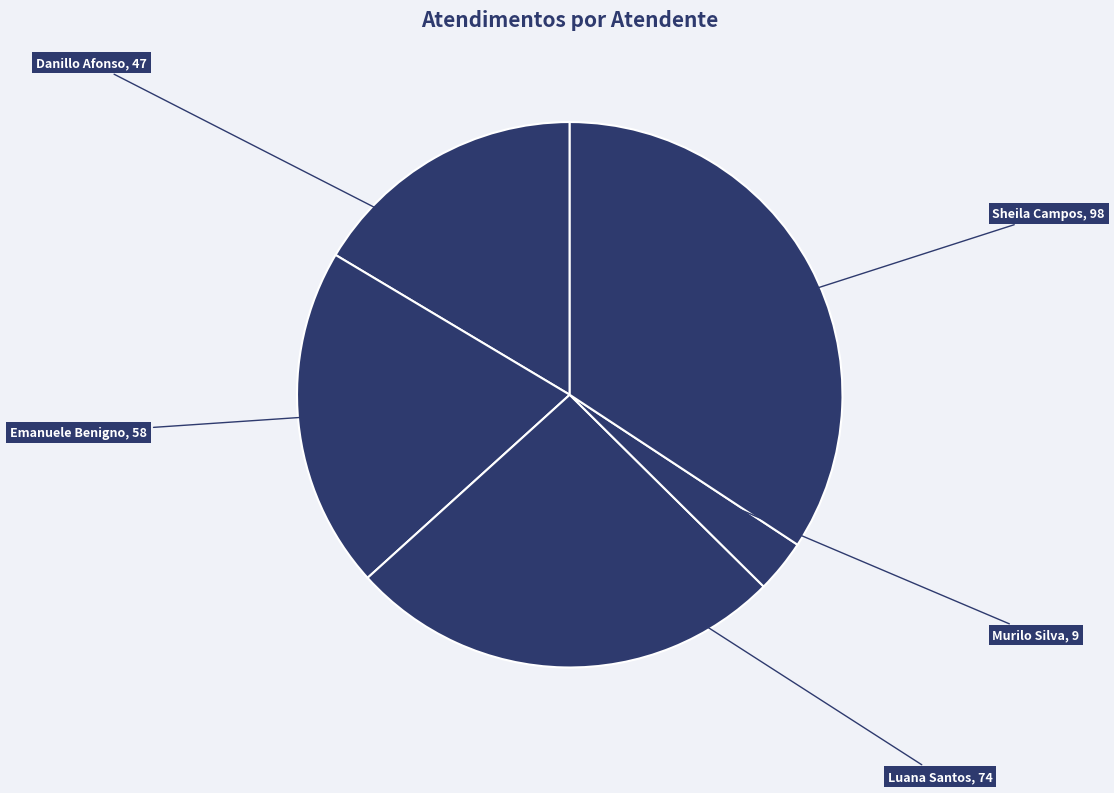

How many slices are in this pie chart?

5